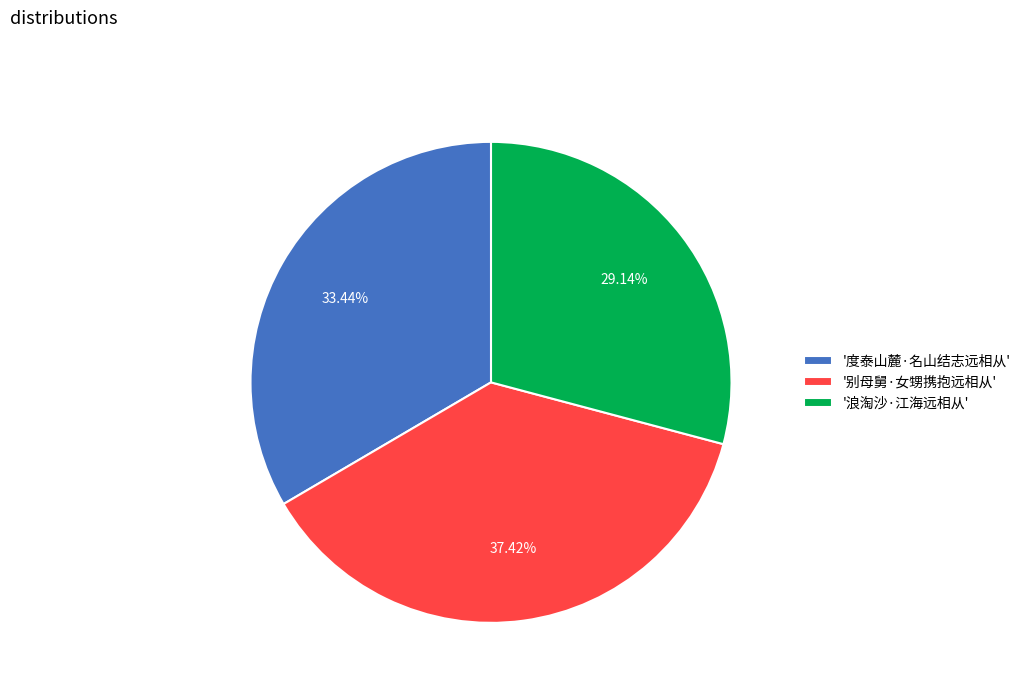

Count the number of slices in the pie.

3